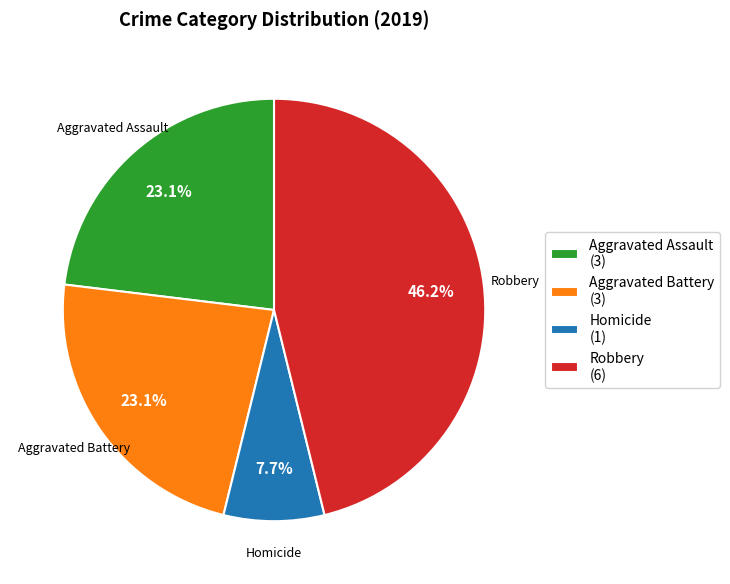

Does Robbery (6) account for over 50% of the chart?

No